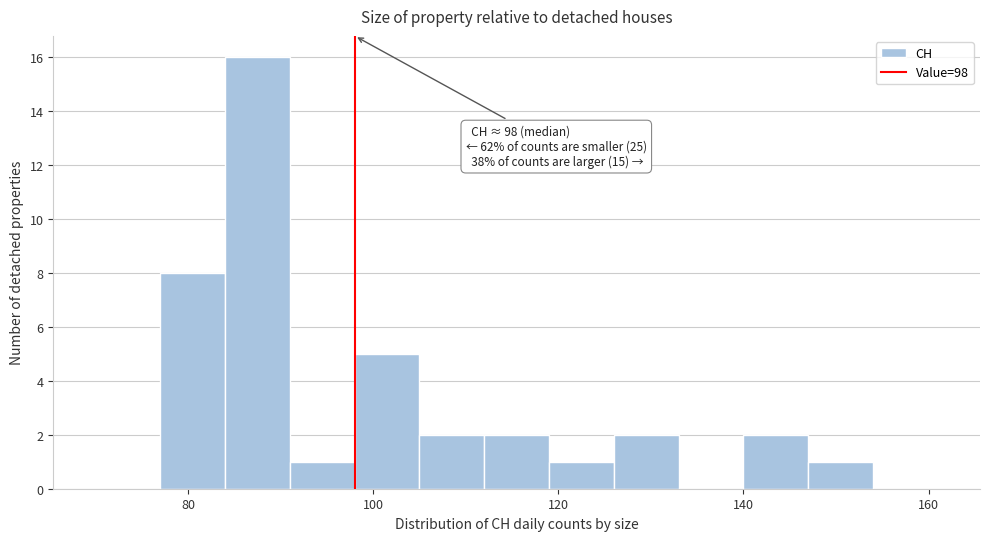

Read against the x-axis, roughly where is the centre of the tallest bar?

88